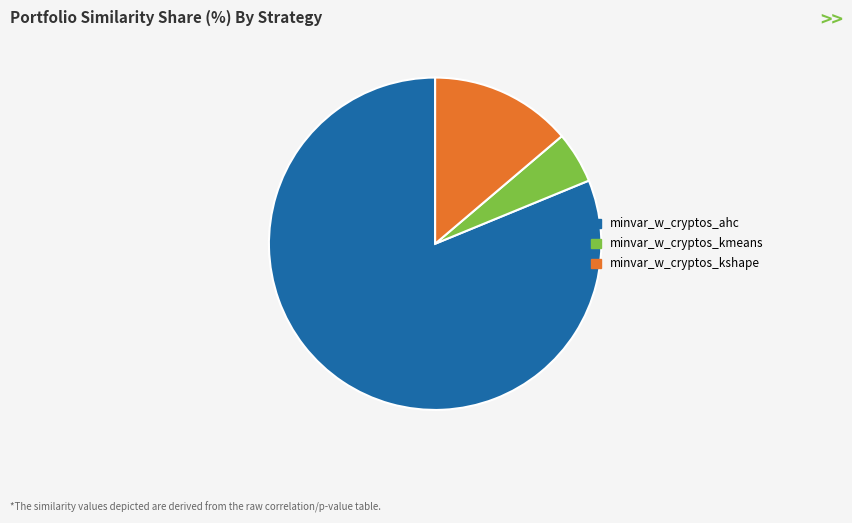

Is there a majority slice in this chart?

Yes